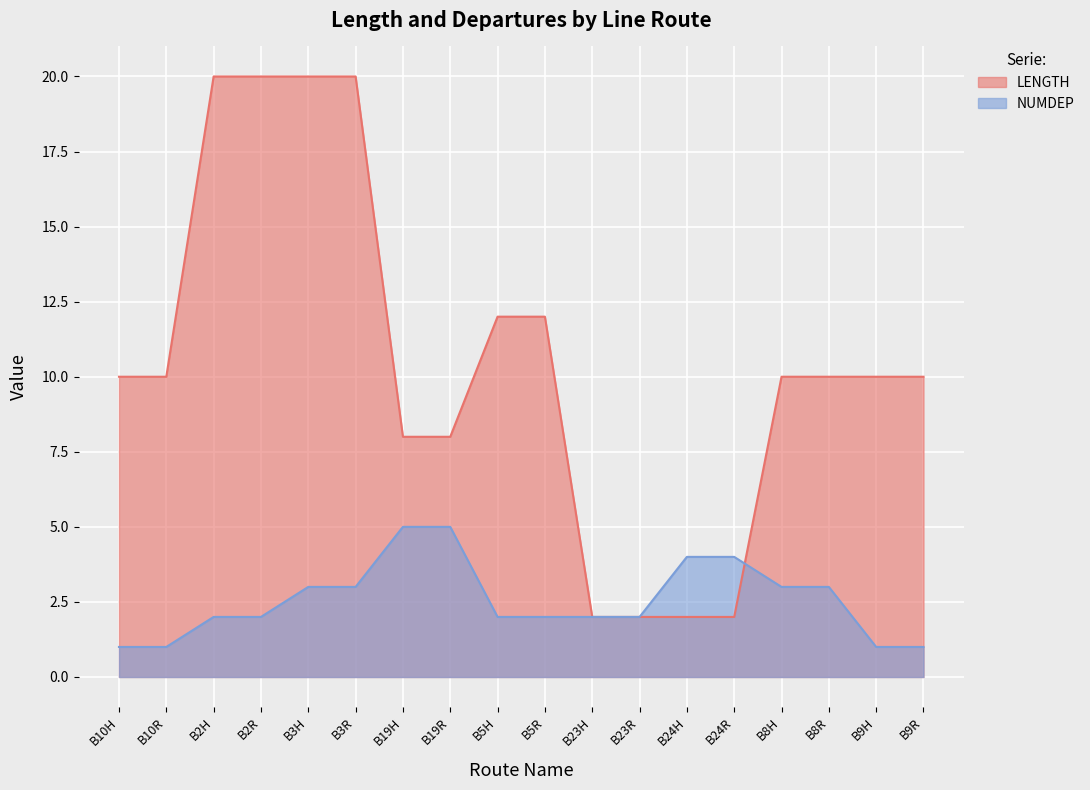

At which label is NUMDEP closest to 3?

B3H